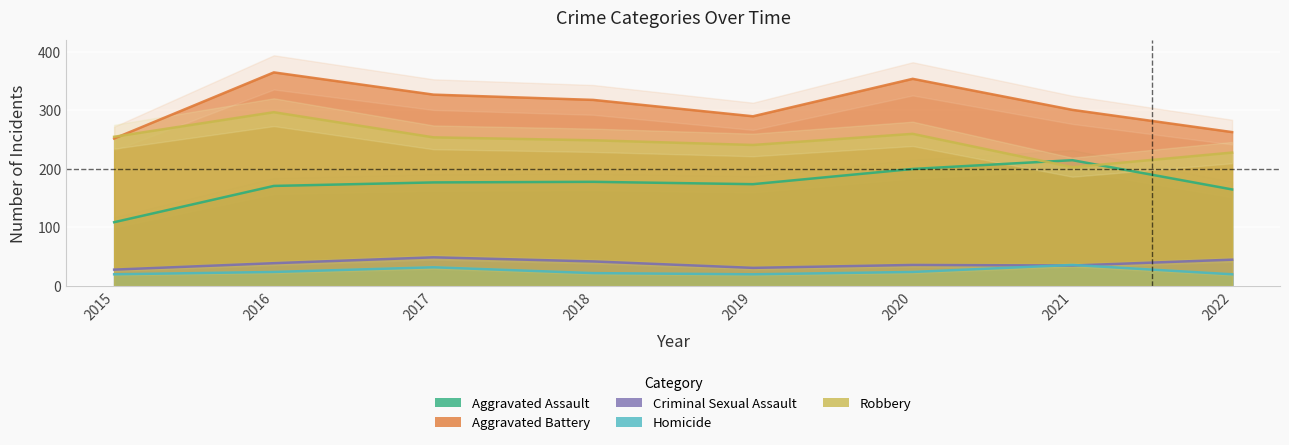

Reading left to right, transcribe all the data shown in this chart.

Aggravated Assault: 109	171	177	178	174	200	215	165
Aggravated Battery: 252	365	327	318	290	354	301	263
Criminal Sexual Assault: 28	39	49	42	31	36	35	45
Homicide: 20	24	32	22	20	24	36	20
Robbery: 255	297	254	249	241	260	203	228